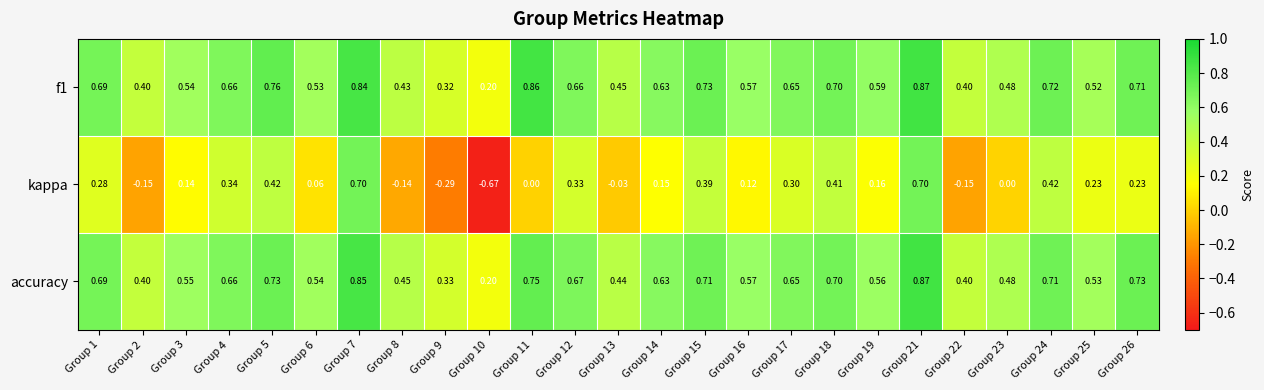

Which series has the widest spread of values?

kappa